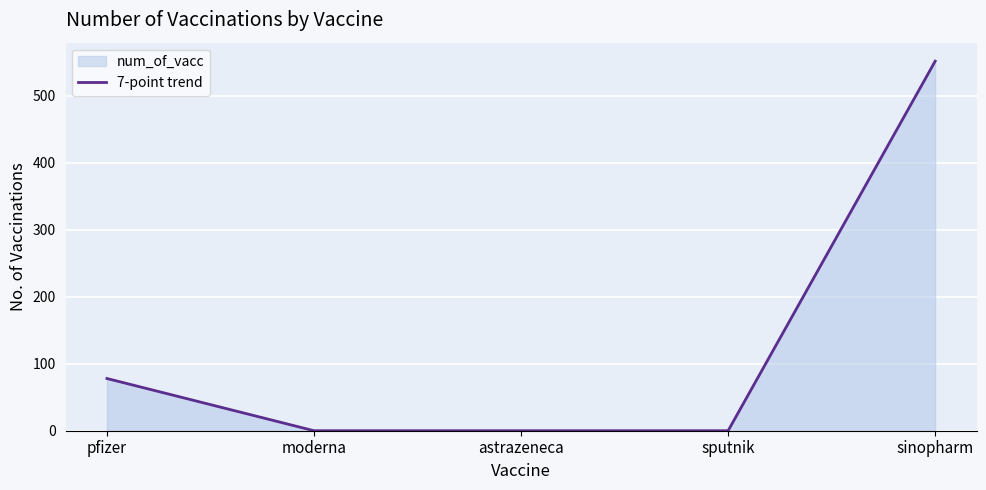

At which category does the chart reach its minimum across all series?

moderna